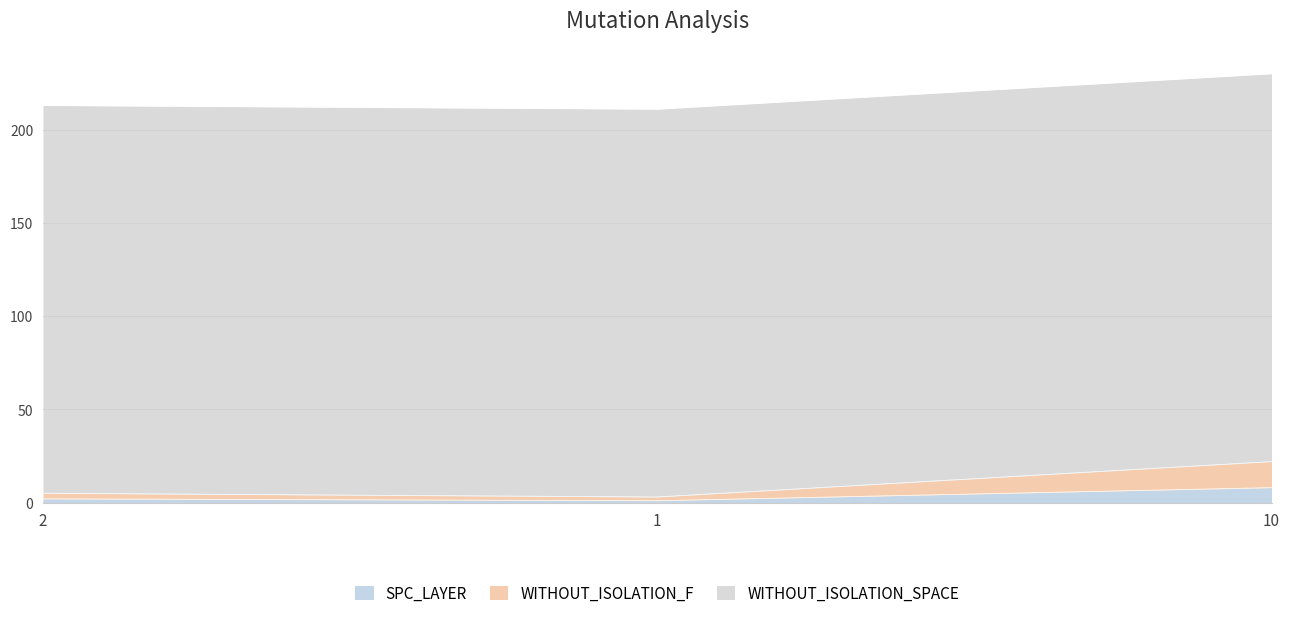

What is the value of the SPC_LAYER point at the 3rd from the left?

8